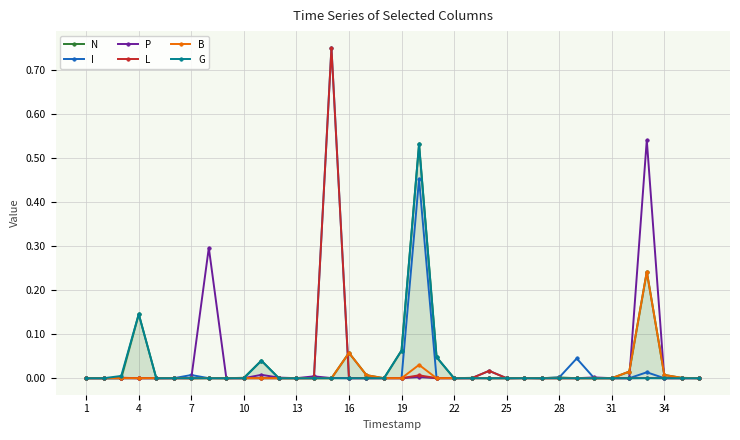

Count the number of categories in the chart.

36